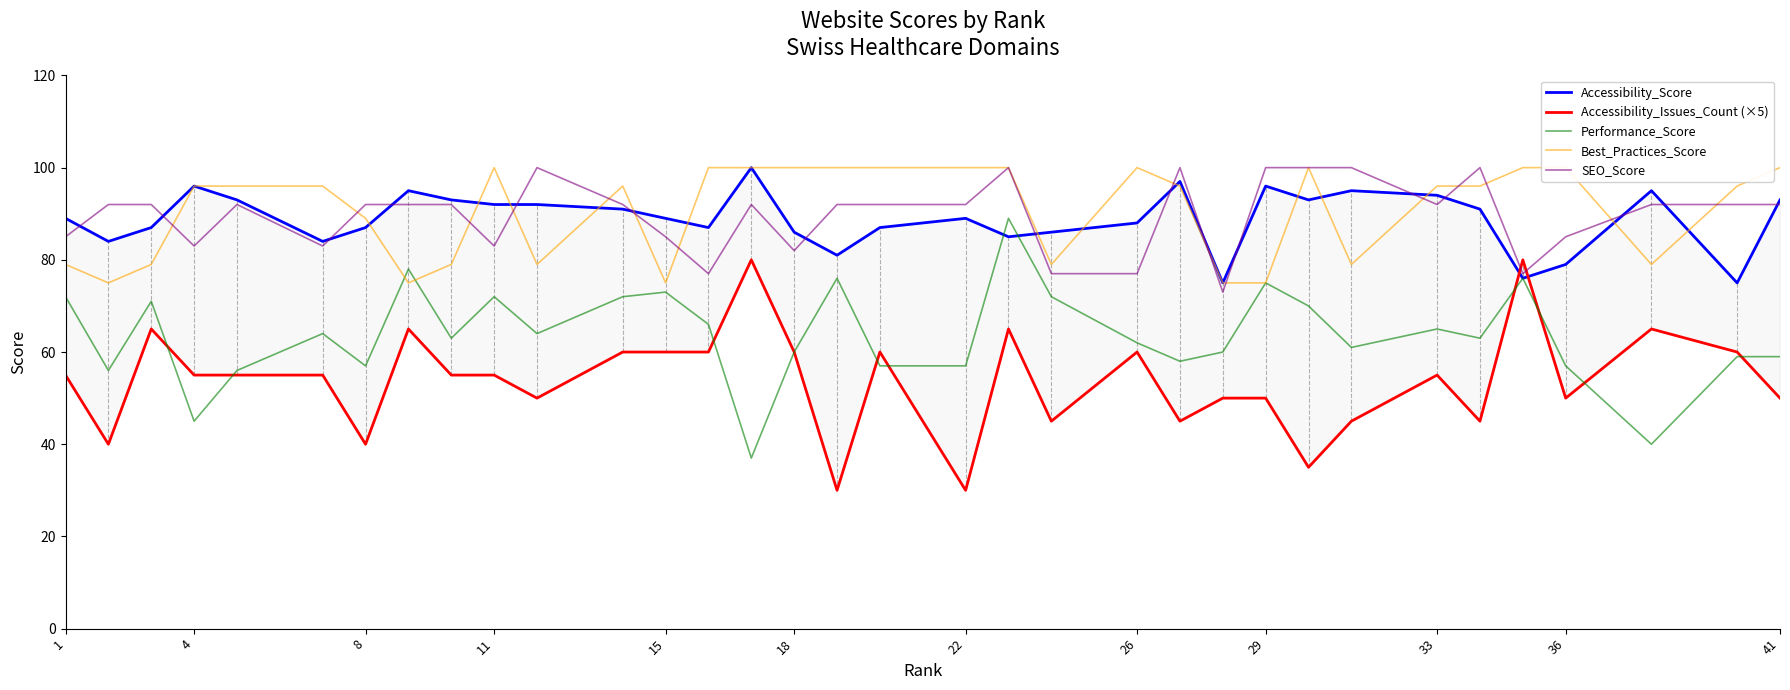

What is the difference between the second highest and minimum values in the Best_Practices_Score series?

25